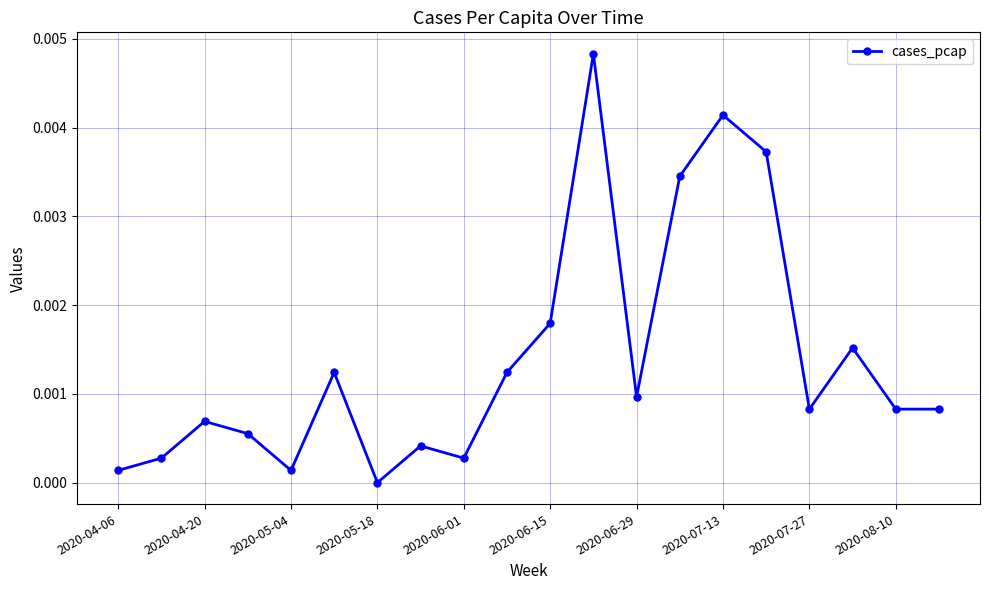

True or false: there are more than 2 points higher than both neighbors.

True